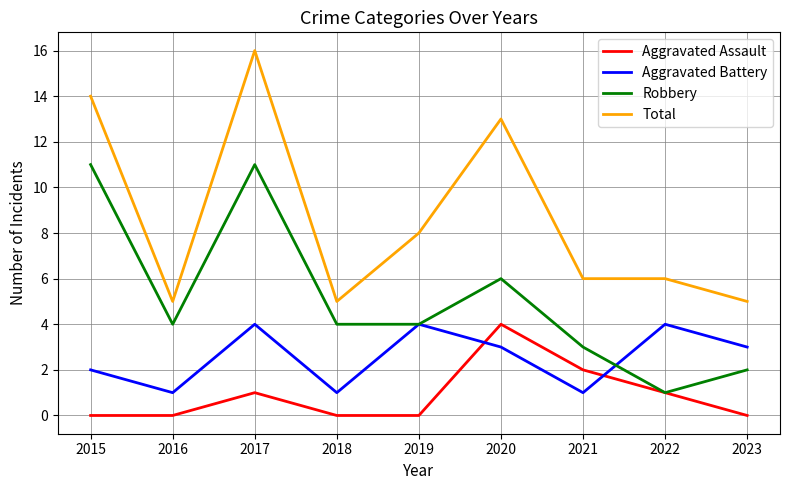

What are all the series names shown in the legend?

Aggravated Assault, Aggravated Battery, Robbery, Total